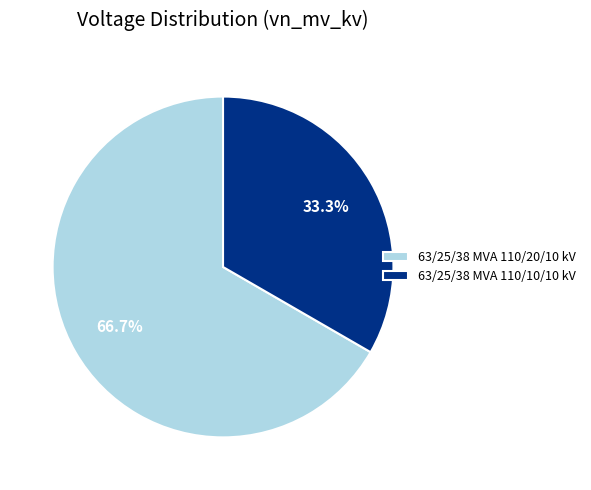

What percentage is NOT represented by 63/25/38 MVA 110/10/10 kV?

66.7%